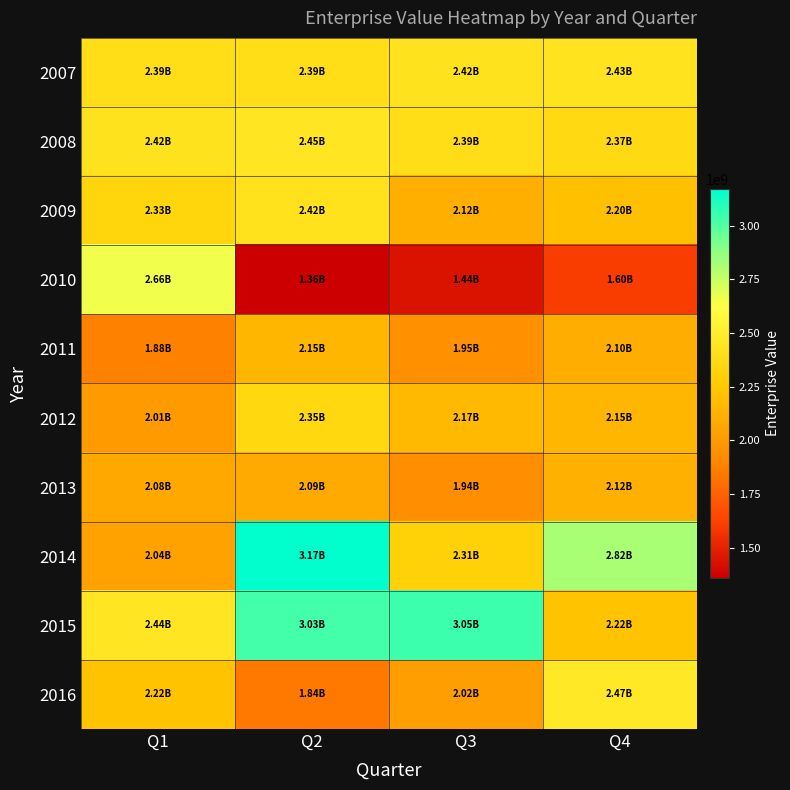

At which category is the sum across all series the highest?

Q2